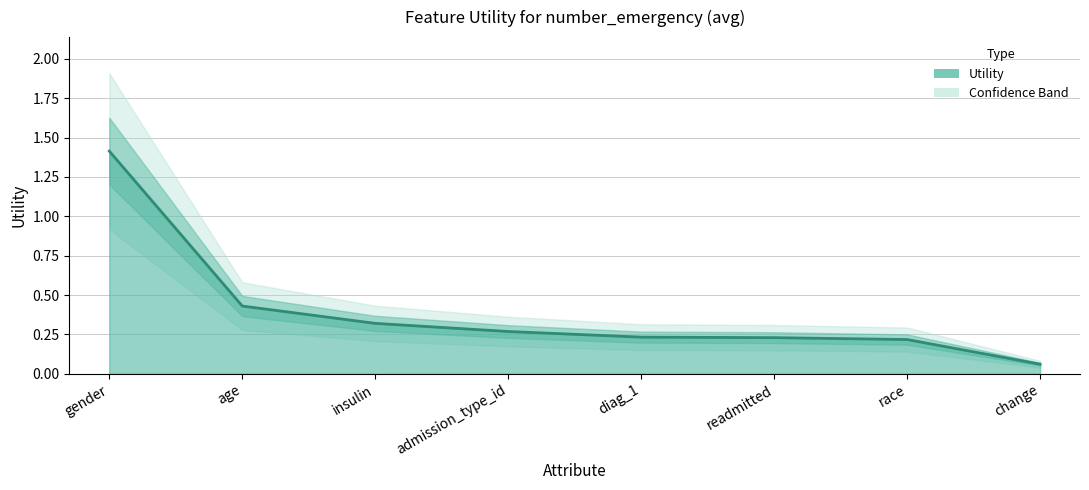

At which label is the value closest to 0?

change